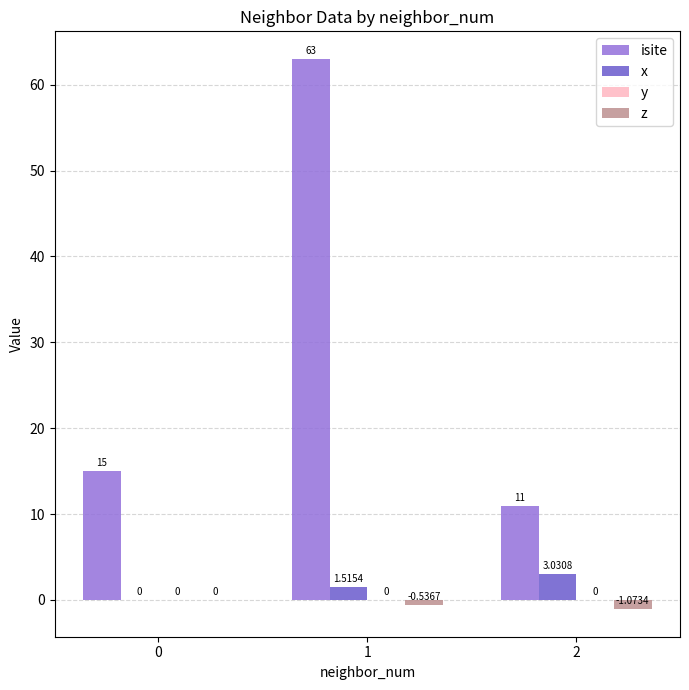

What is the total value across all series at 2?

13.0